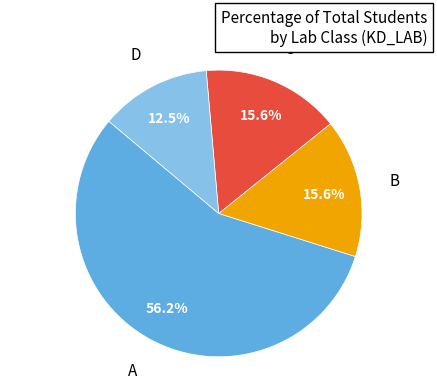

How many segments does this pie chart have?

4